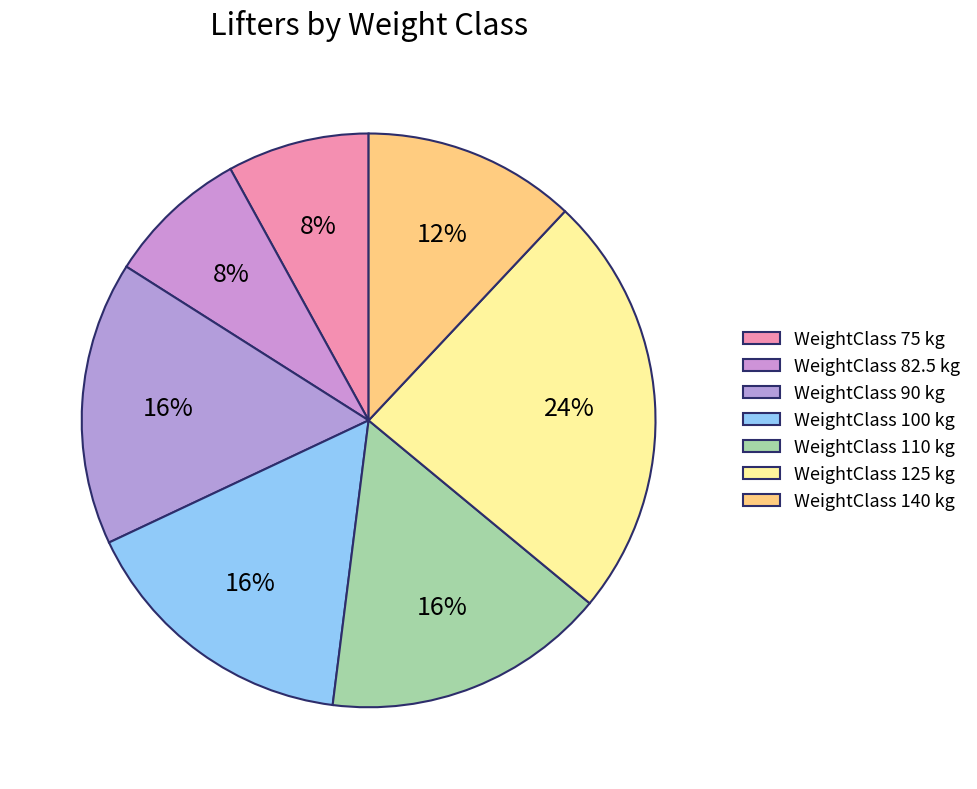

To the nearest percent, what is the difference between the largest and smallest slice percentages?

16%